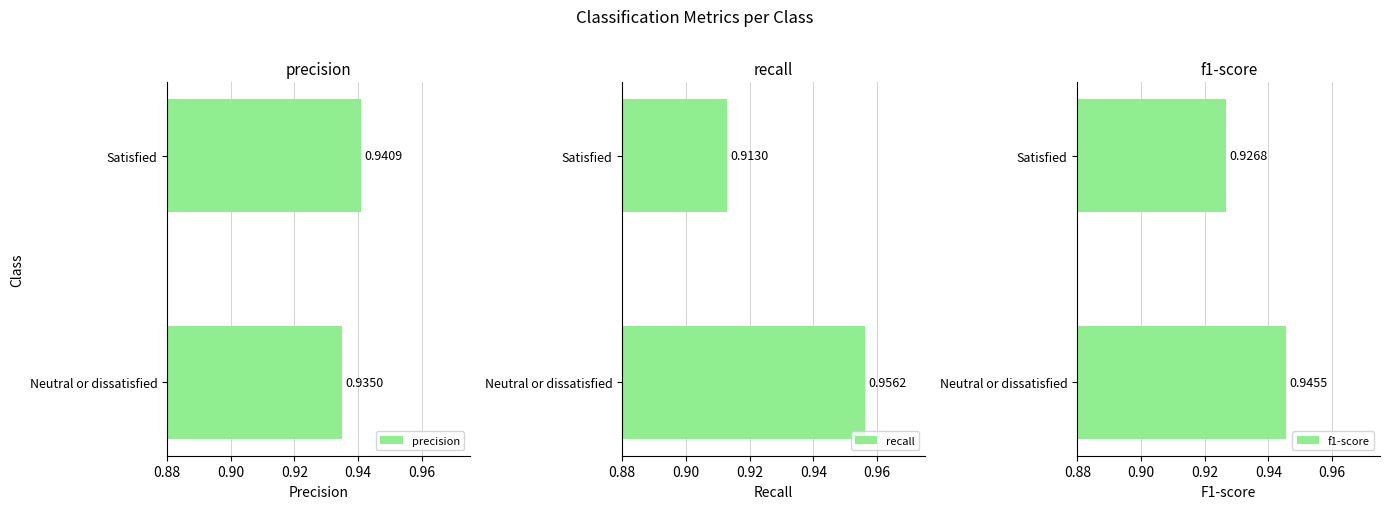

How many categories are shown in the chart?

2